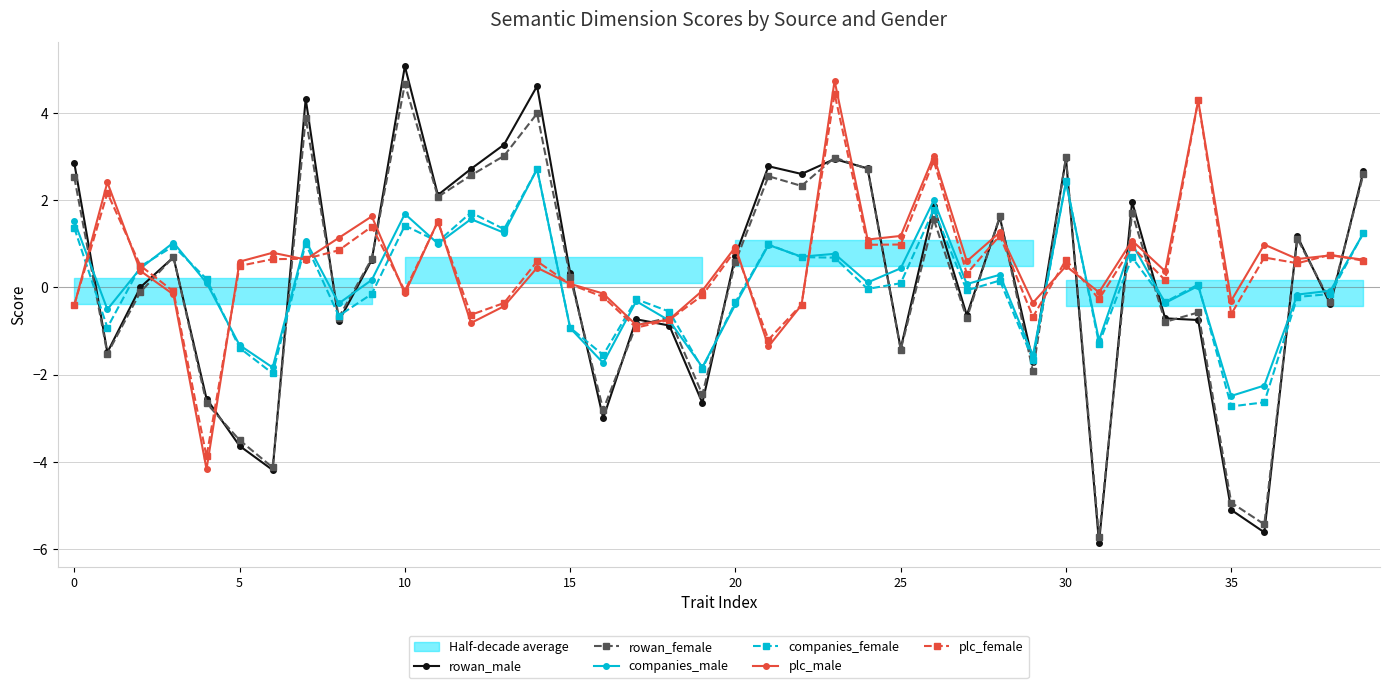

After their last crossing, which series has the higher values: plc_male or rowan_male?

rowan_male